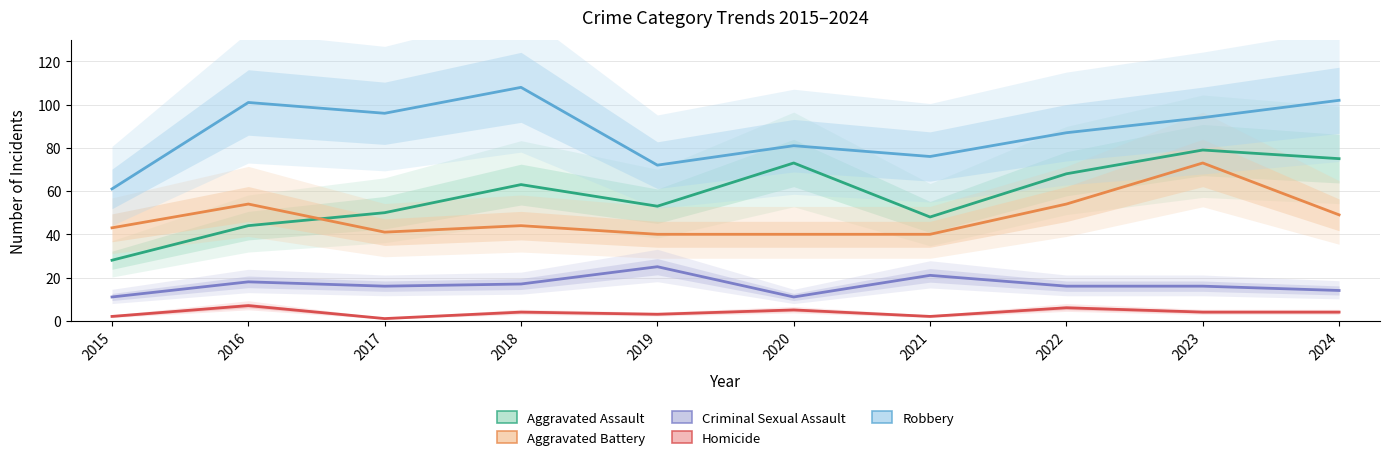

How many data points does each series have?

10